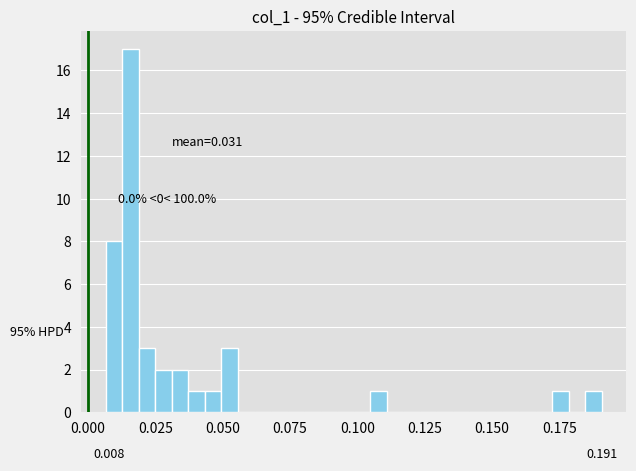

Around what value on the x-axis is the tallest bar? Give the approximate position of its centre, as read against the axis.

0.015